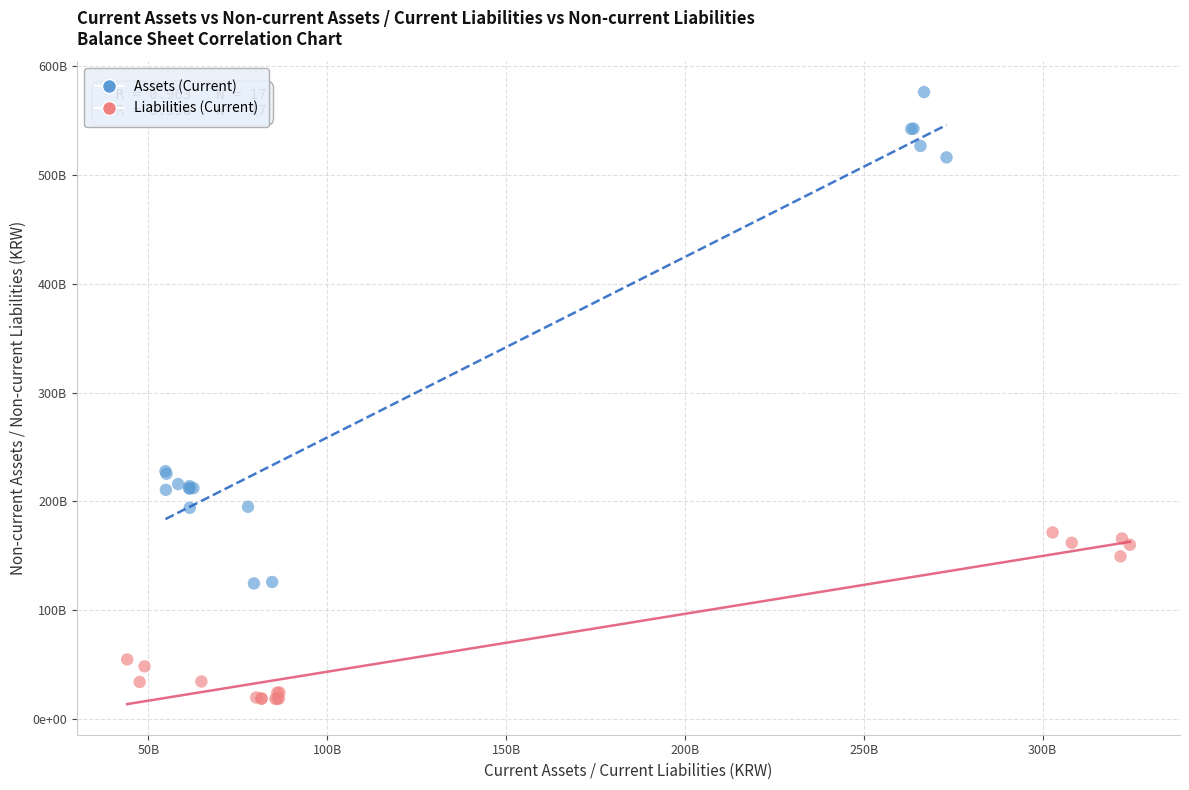

What are all the series names shown in the legend?

Assets (Current), Liabilities (Current)